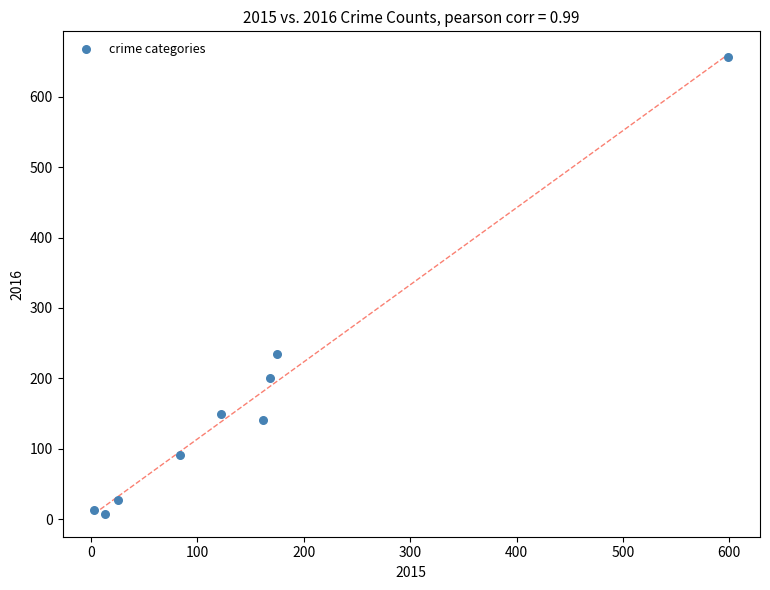

What Y value in the scatter plot is closest to 332?

234